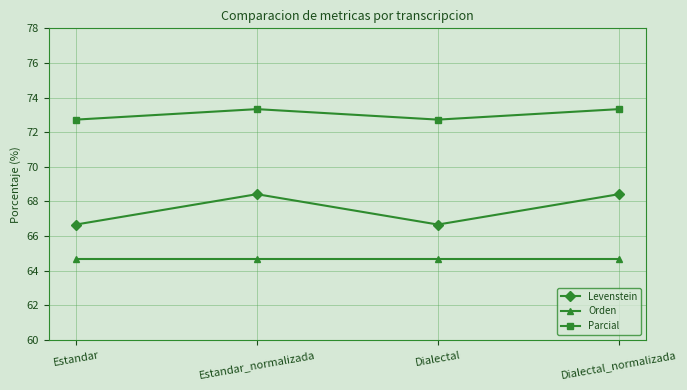

Which series has the largest range (max minus min)?

Levenstein